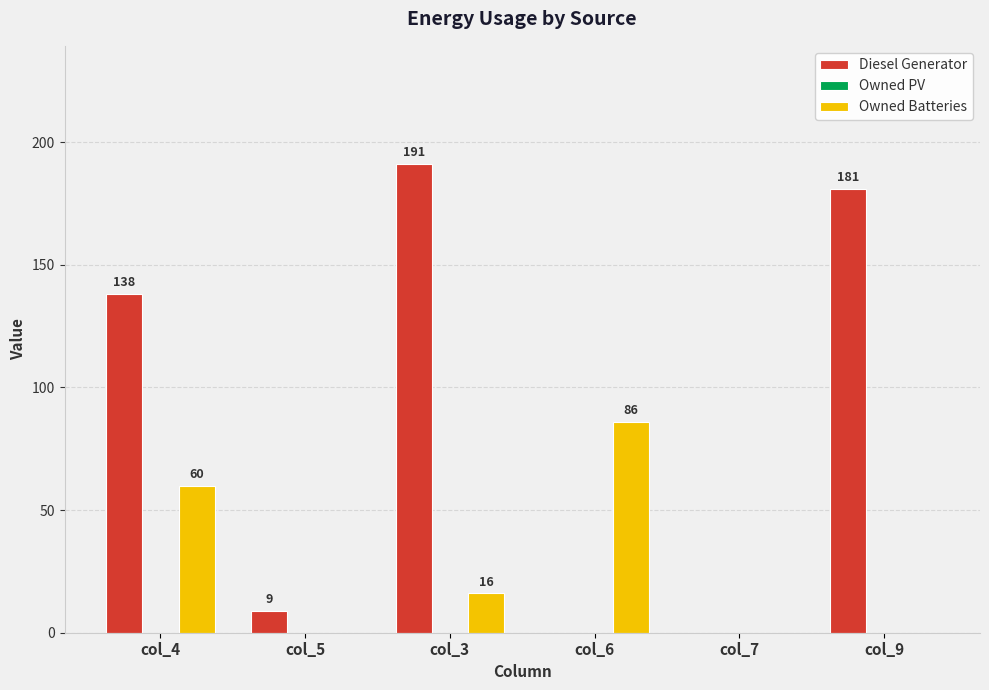

How many groups of bars are there?

6